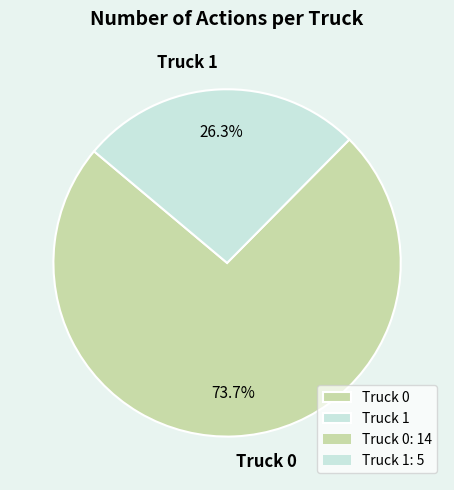

Does Truck 0 account for over 50% of the chart?

Yes